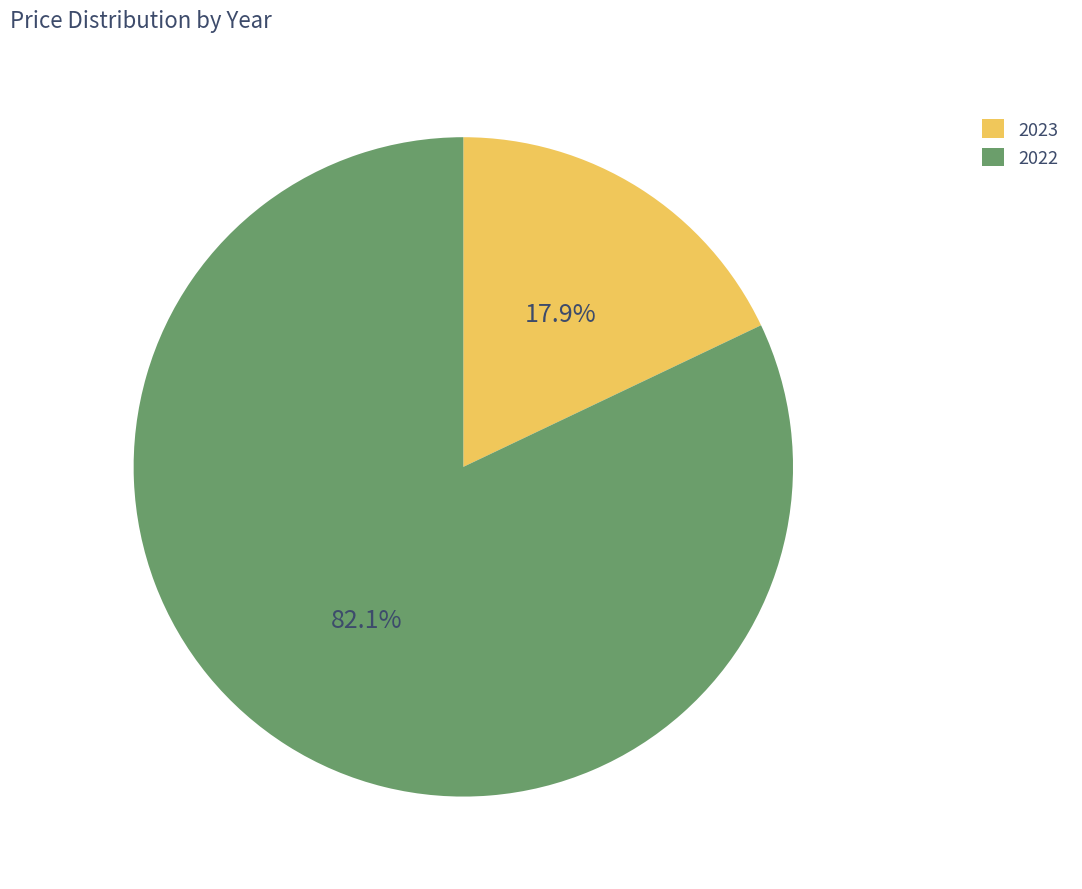

What percentage is the 2022 slice, to the nearest percent?

82%